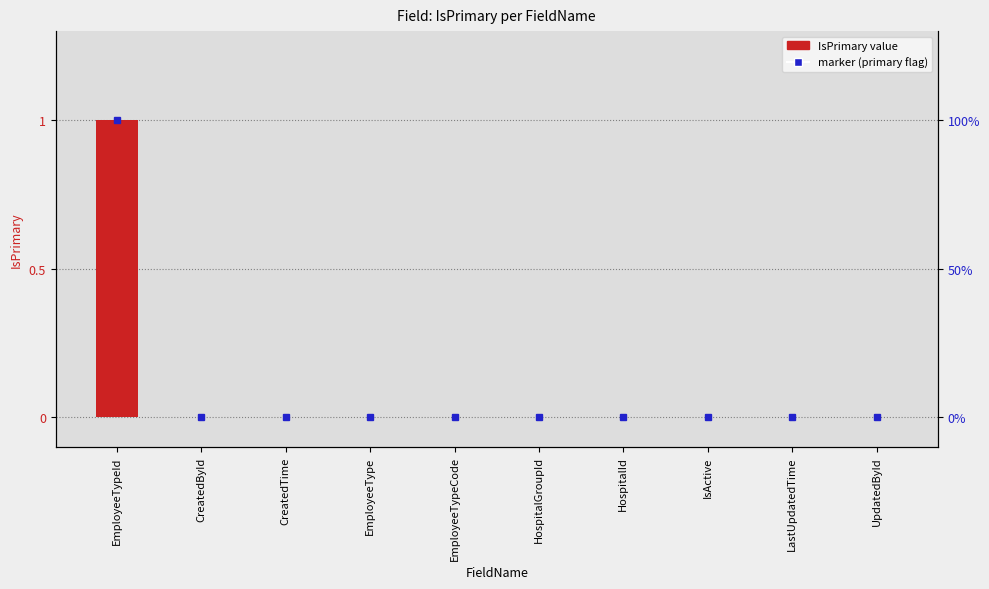

Rank the categories by value from lowest to highest.

CreatedById, CreatedTime, EmployeeType, EmployeeTypeCode, HospitalGroupId, HospitalId, IsActive, LastUpdatedTime, UpdatedById, EmployeeTypeId